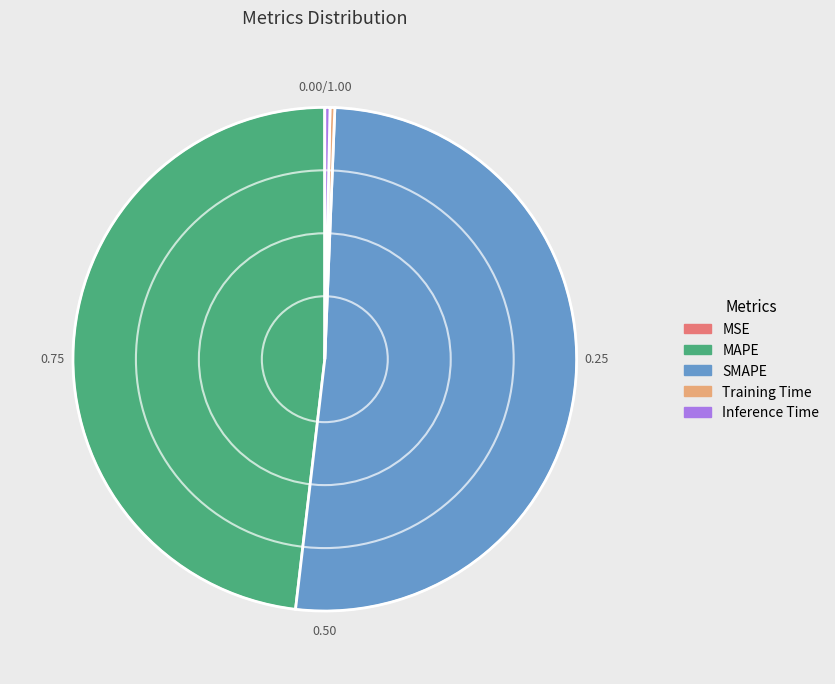

Is the sum of MAPE and Training Time greater than half?

No